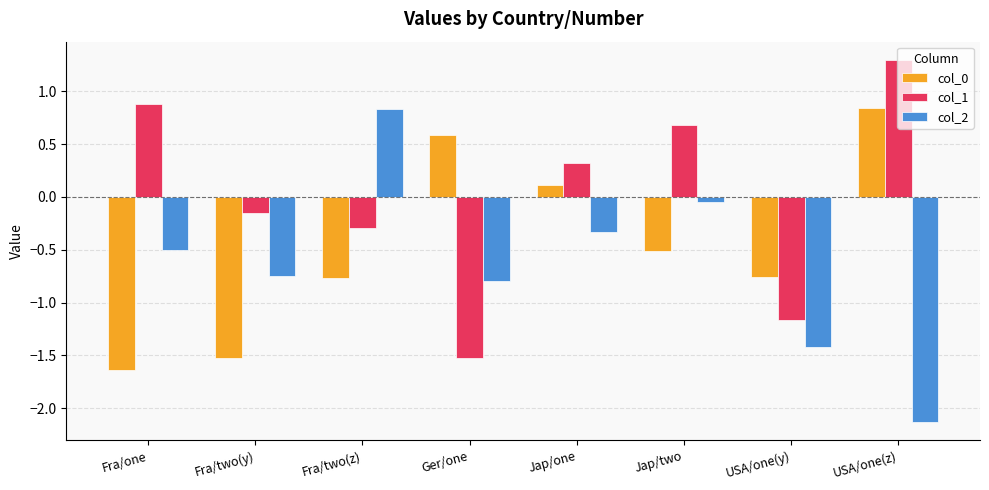

How many categories are shown in the chart?

8